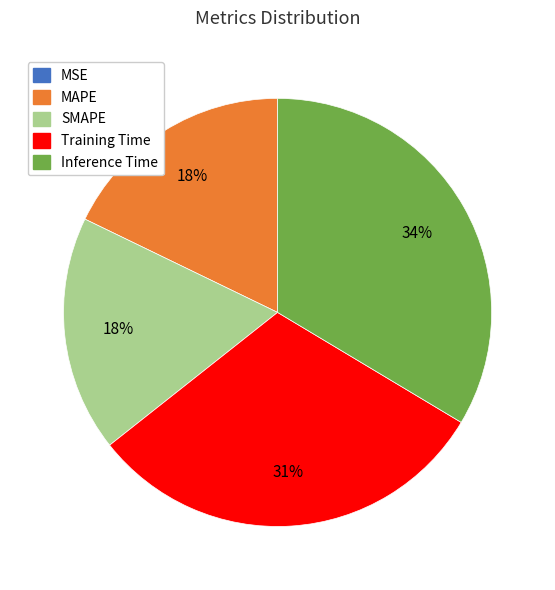

Is it true that SMAPE is 10% of the pie?

False